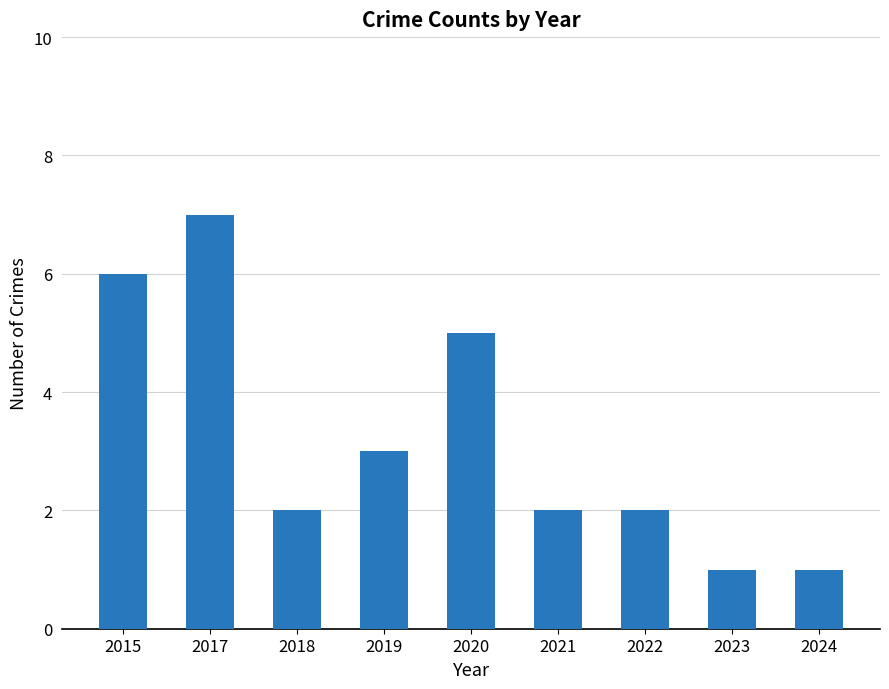

Is it true that the value at 2020 is 5?

True